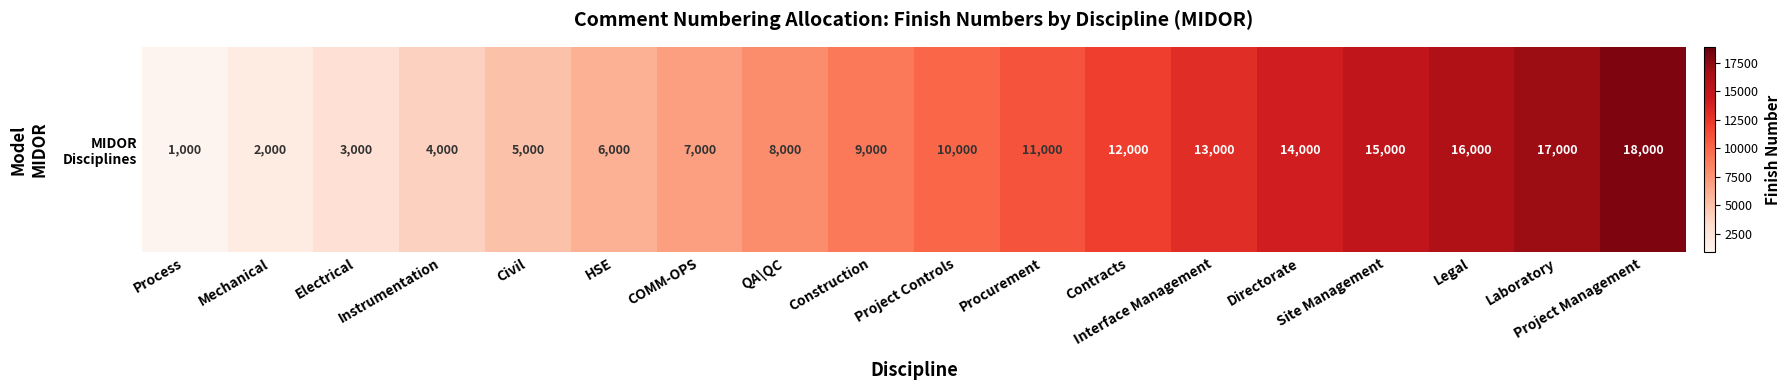

What is the sum of the values at Mechanical and Laboratory?

19000